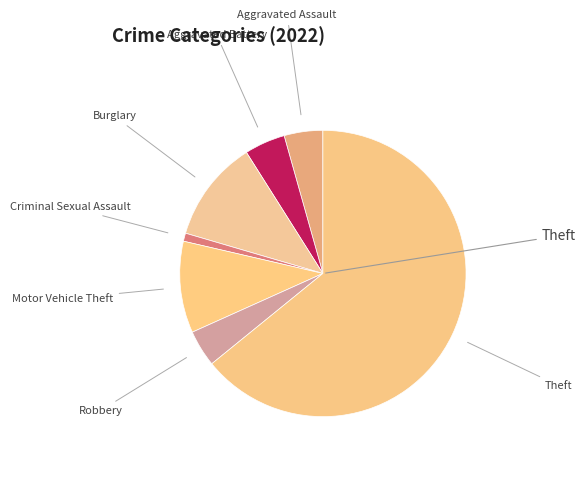

Count the number of slices in the pie.

7